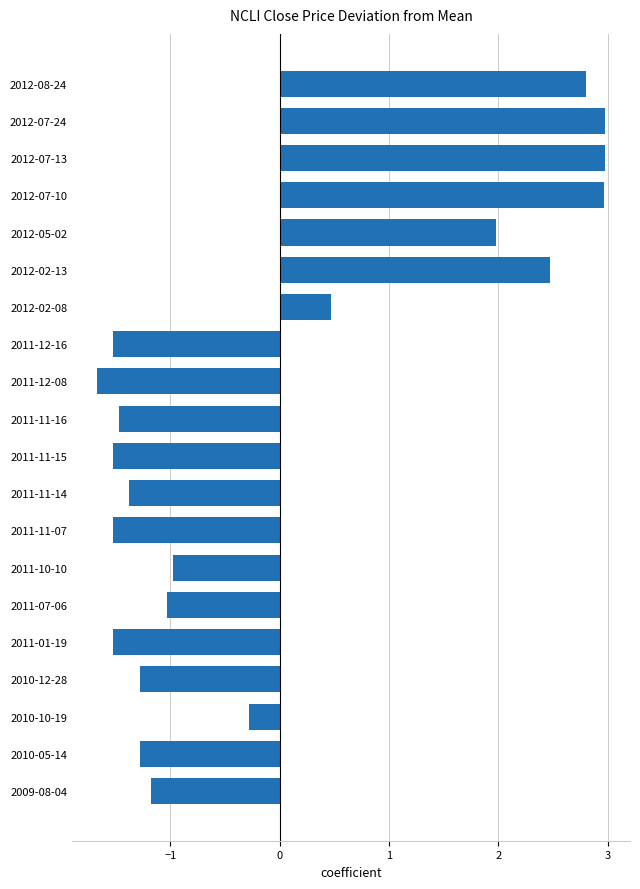

How many values are below -1?

11